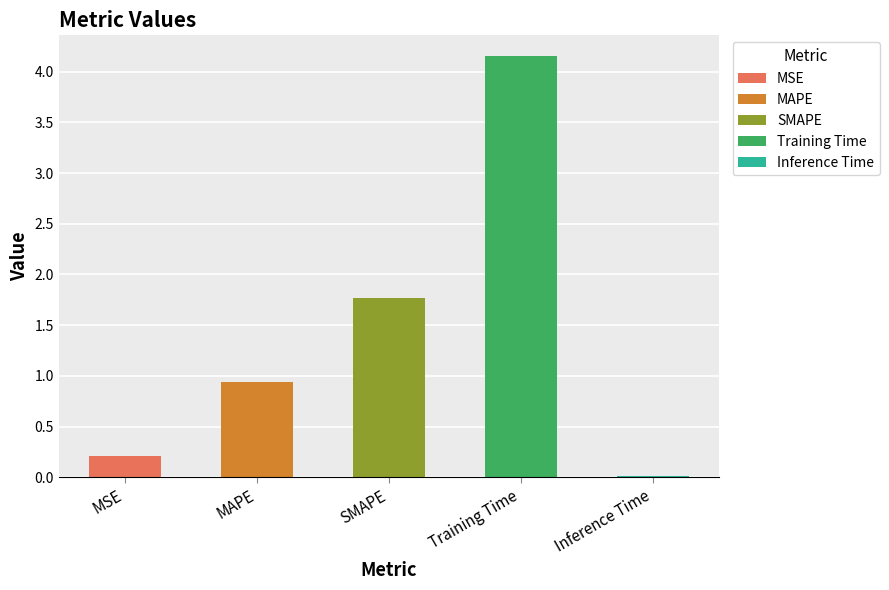

What is the label of the 3rd bar from the right?

SMAPE